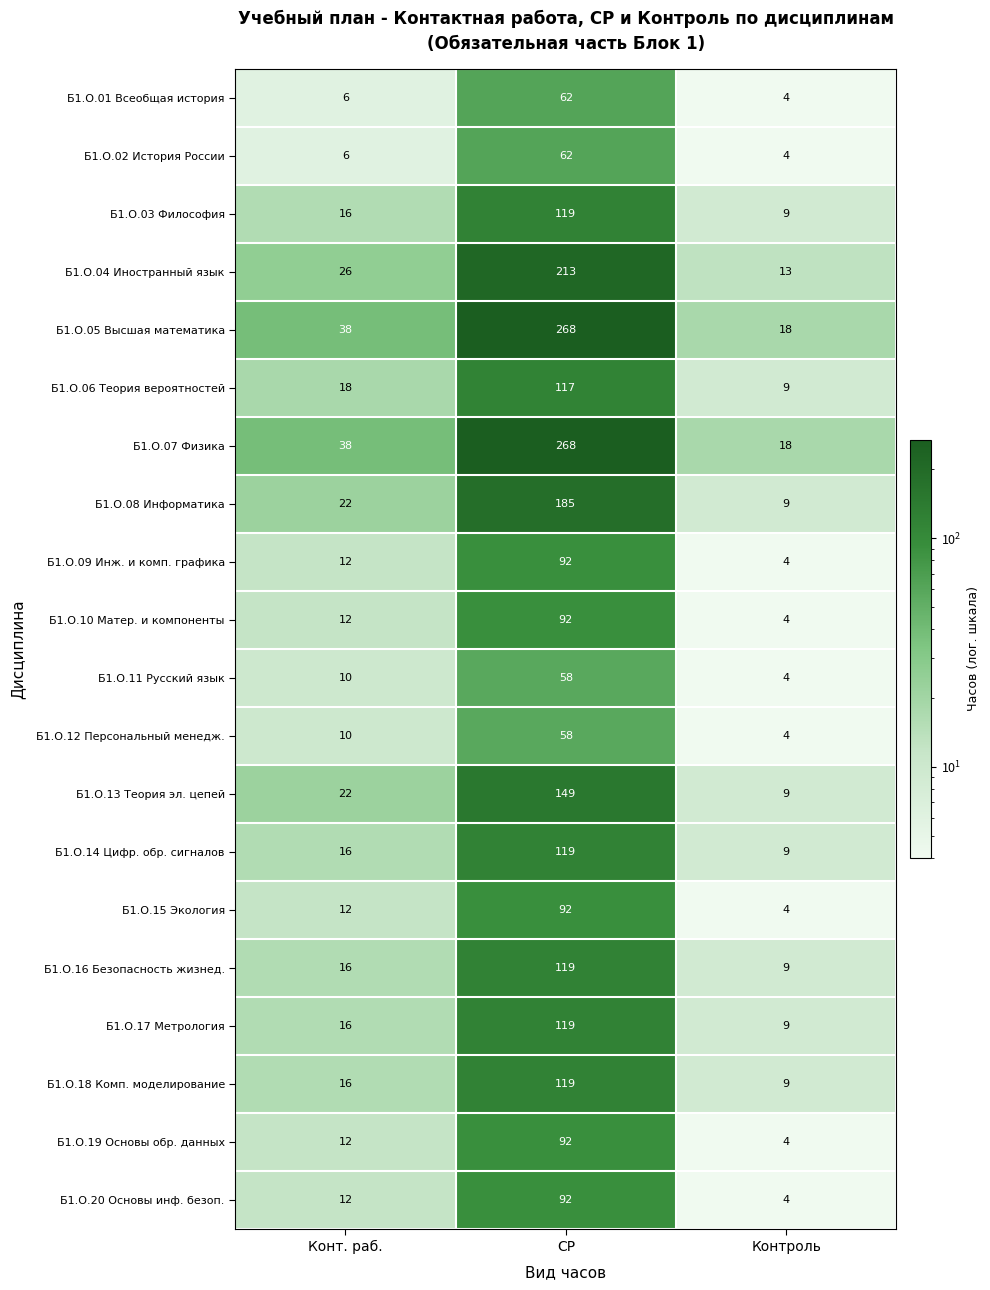

What is the approximate value of Б1.О.07 Физика at Контроль, to the nearest 5?

20